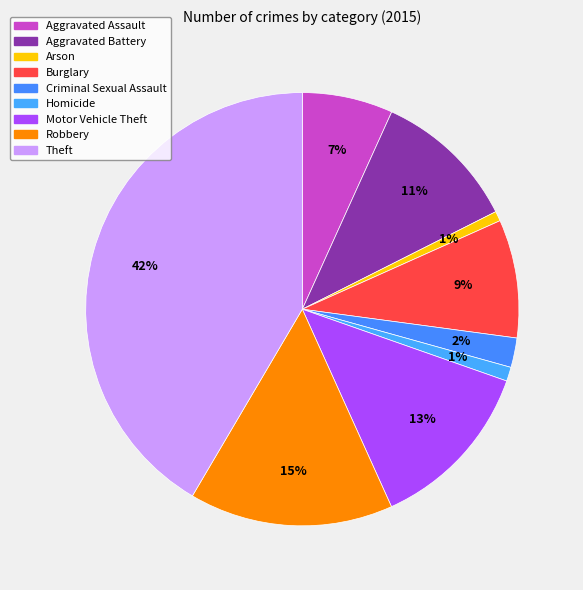

To the nearest percent, what percentage of the pie is Arson?

1%